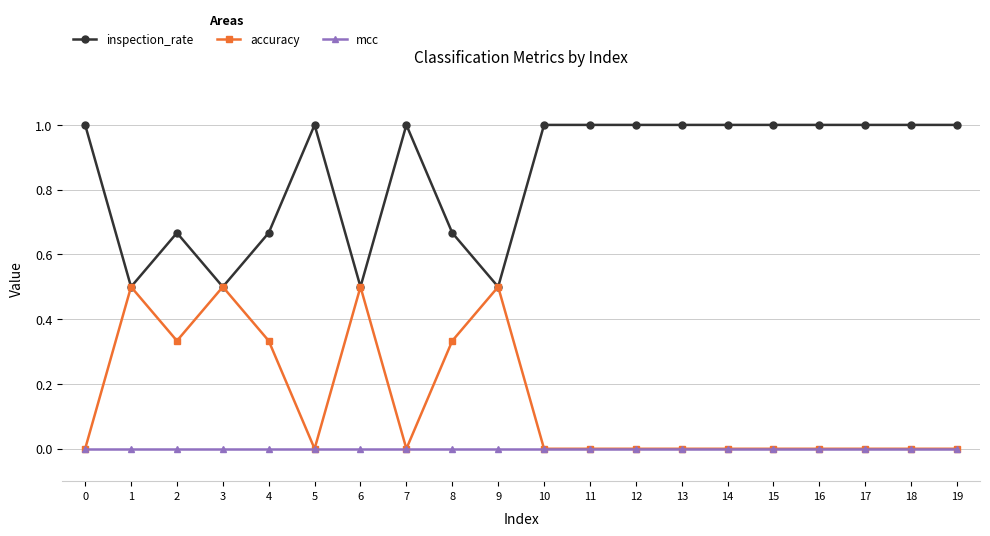

List the series in order of their peak value, highest first.

inspection_rate, accuracy, mcc